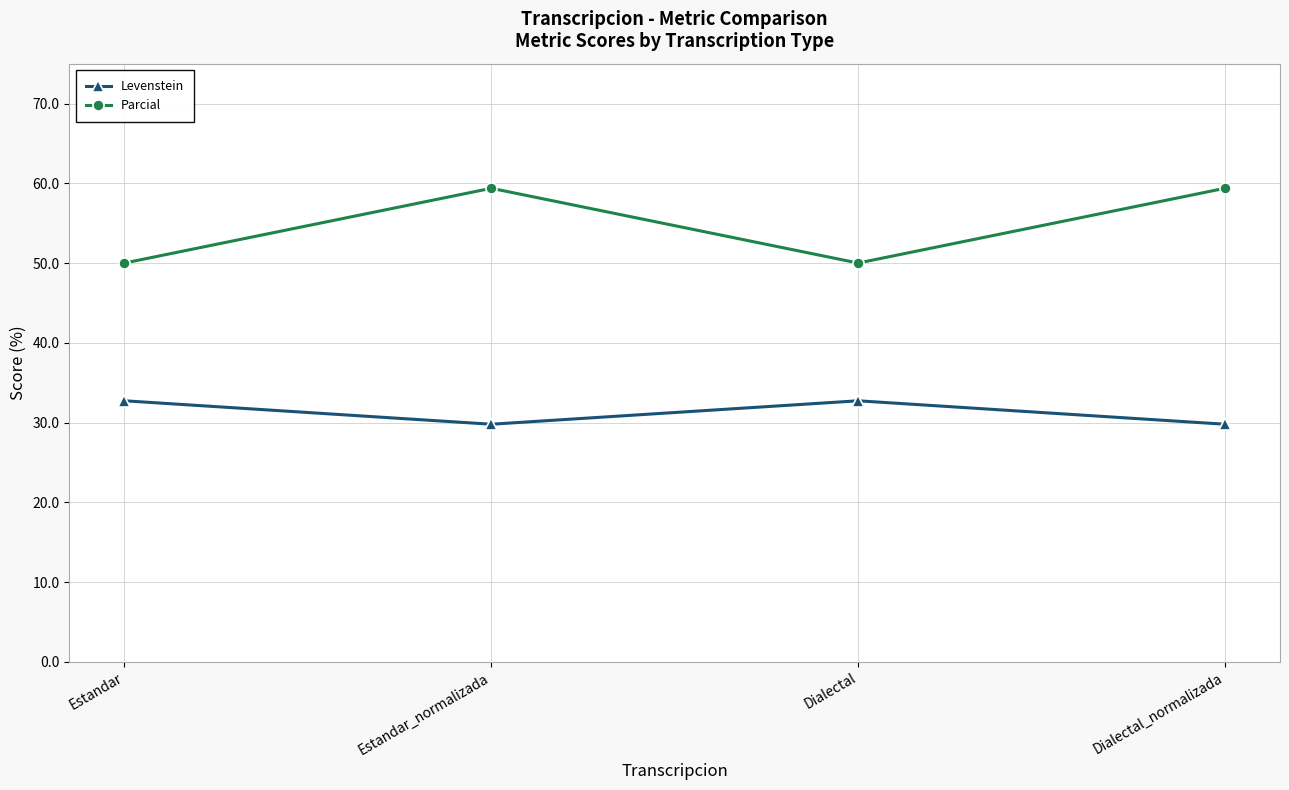

The value of Parcial at Estandar is 50.0. True or false?

True